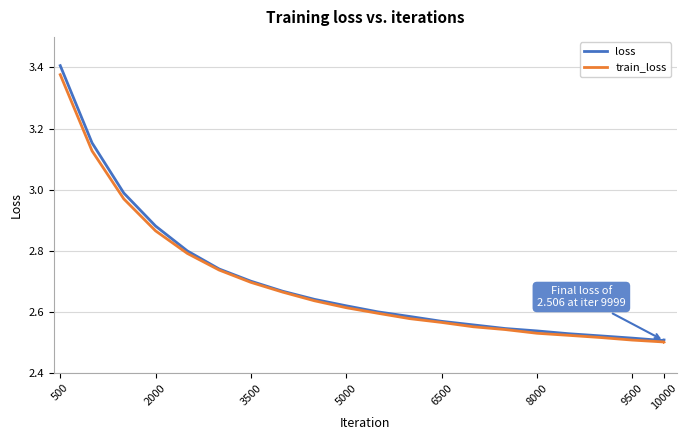

How many lines are shown in the chart?

2